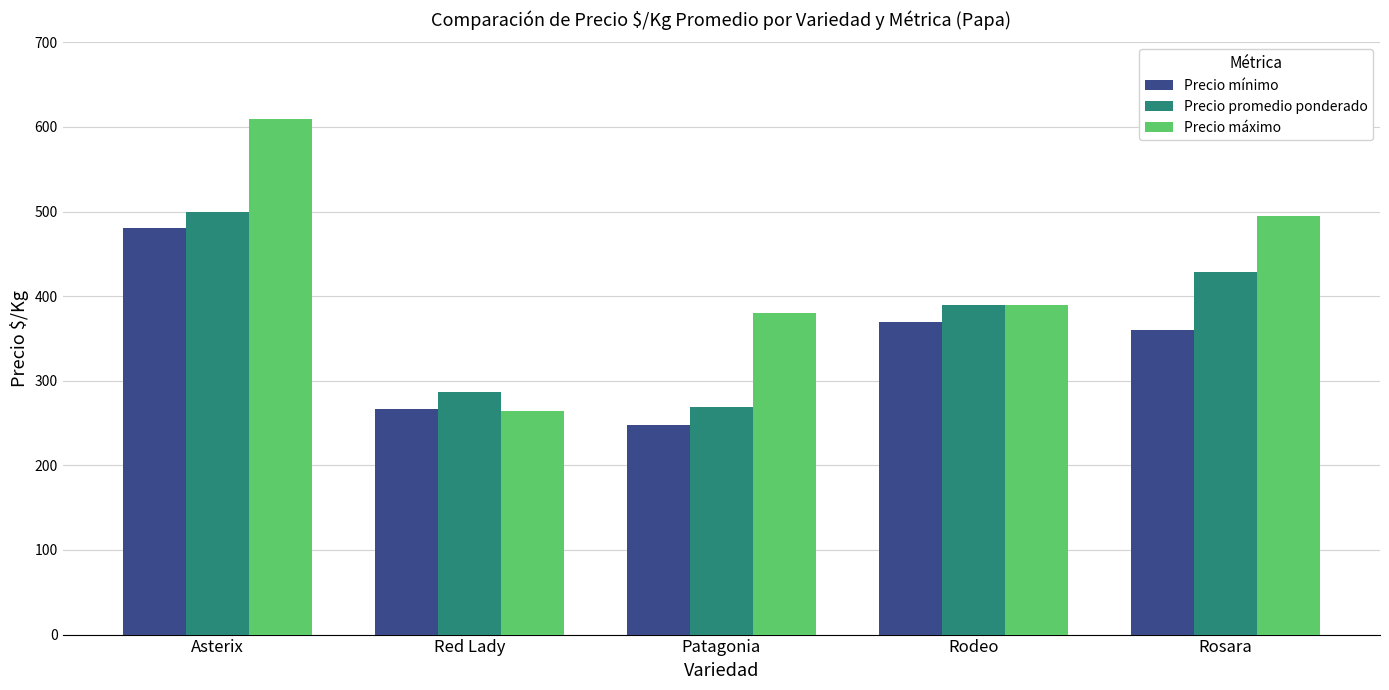

Rank the categories by Precio máximo value from lowest to highest.

Red Lady, Patagonia, Rodeo, Rosara, Asterix